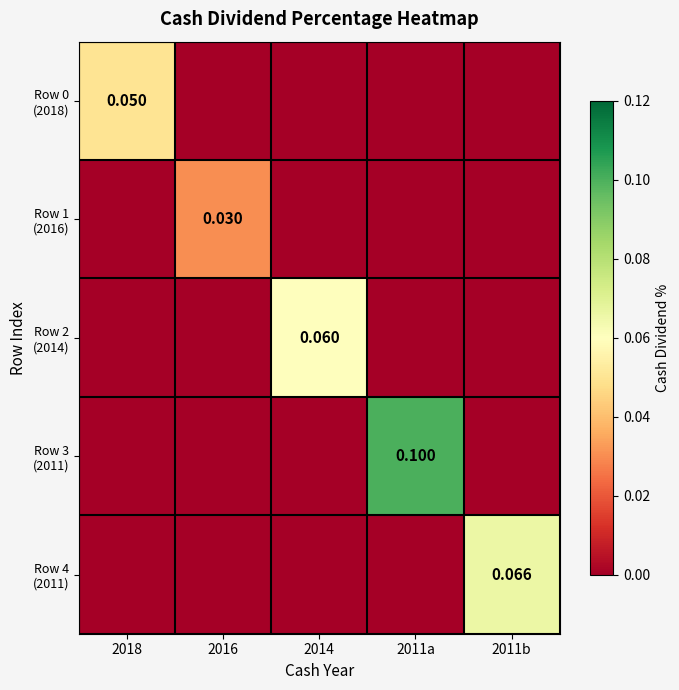

What is the greatest value displayed?

0.1